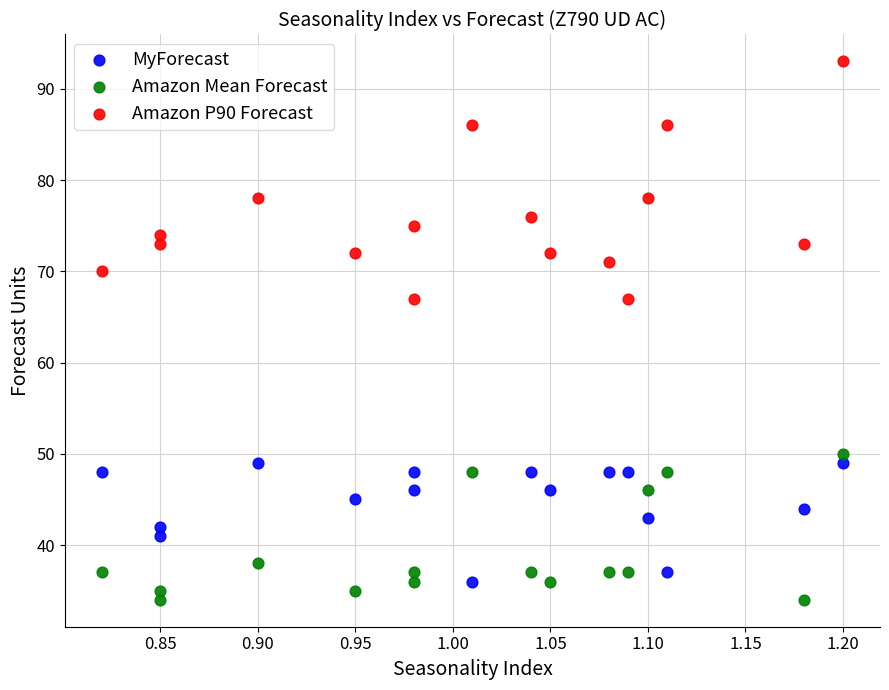

Which series has the widest spread of Y values?

Amazon P90 Forecast